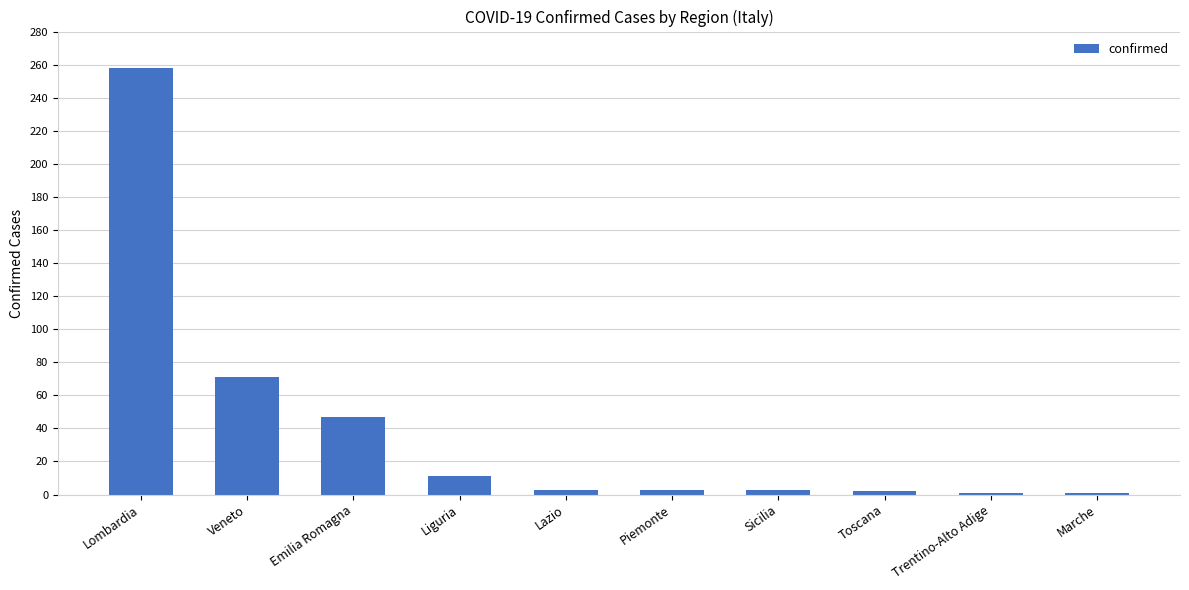

The chart shows a value of 152 at Lombardia. True or false?

False